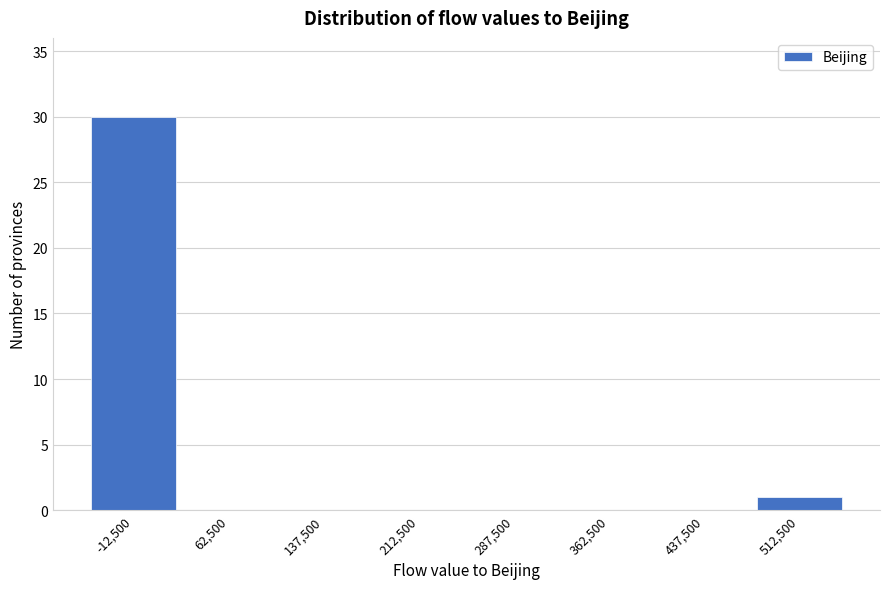

Reading left to right, list every bar in this chart as the range it spans on the x-axis followed by its height. Neither the bar edges nor the heights are printed on the chart, so give them approximately, as read against the axes.

-50000 to 25000: 30
25000 to 100000: 0
100000 to 175000: 0
175000 to 250000: 0
250000 to 325000: 0
325000 to 400000: 0
400000 to 475000: 0
475000 to 550000: 1